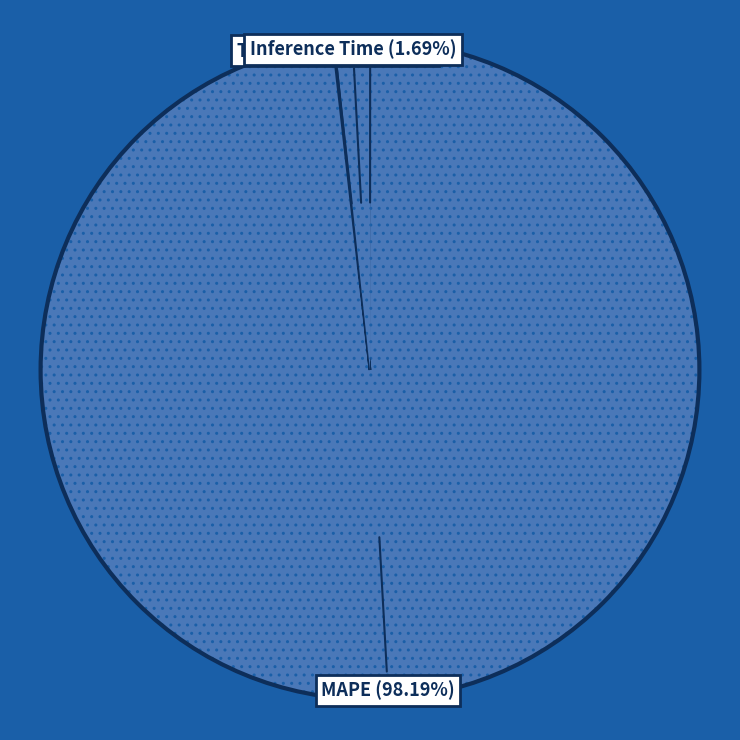

What is the majority slice?

MAPE